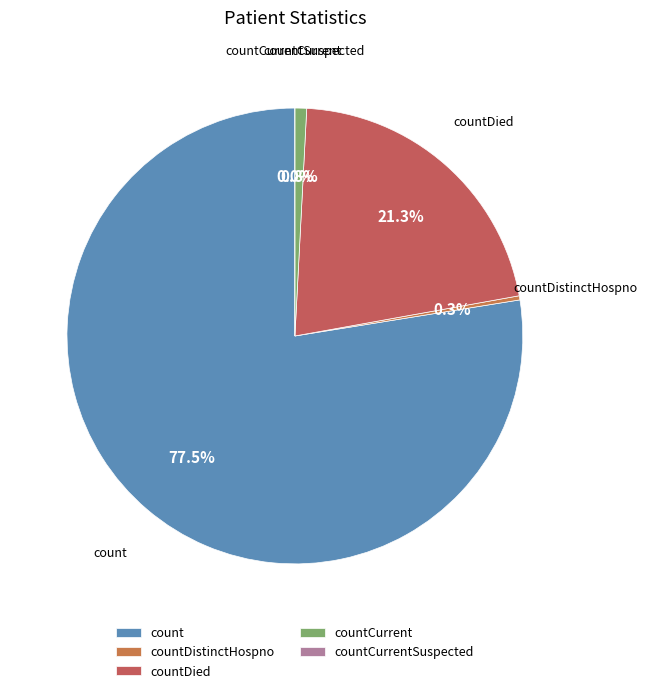

What is the majority slice?

count